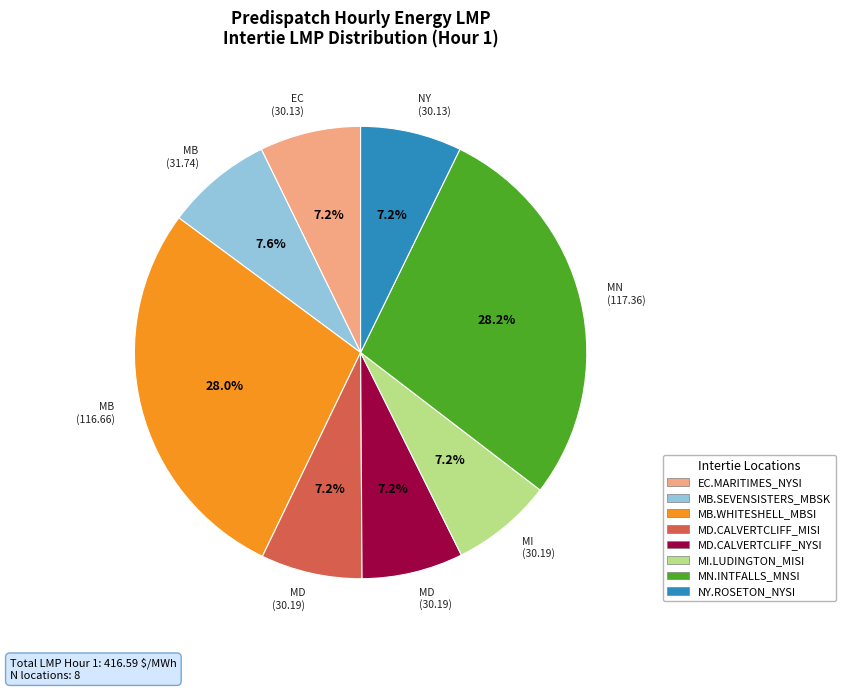

Do NY.ROSETON_NYSI and MN.INTFALLS_MNSI together represent more than half of the pie?

No